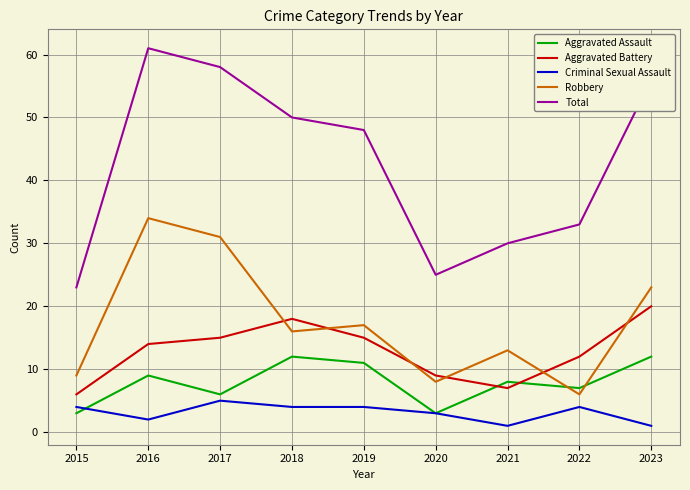

What value does the Criminal Sexual Assault series have at 2017?

5